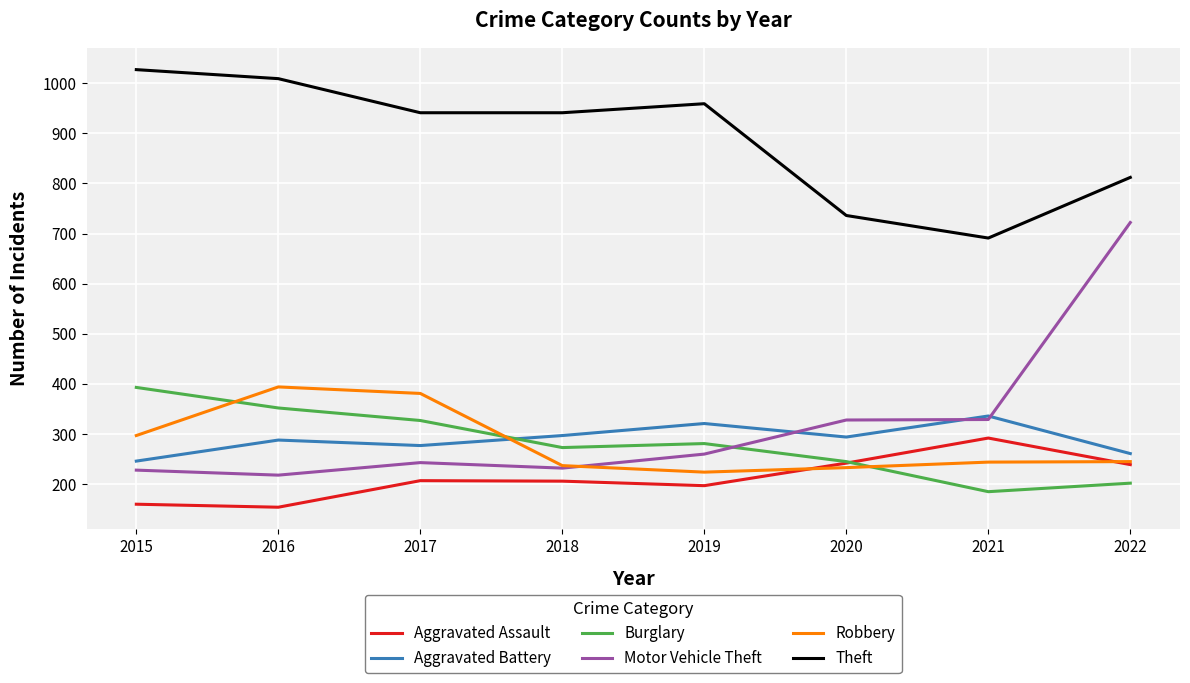

What is the minimum value for Motor Vehicle Theft?

218